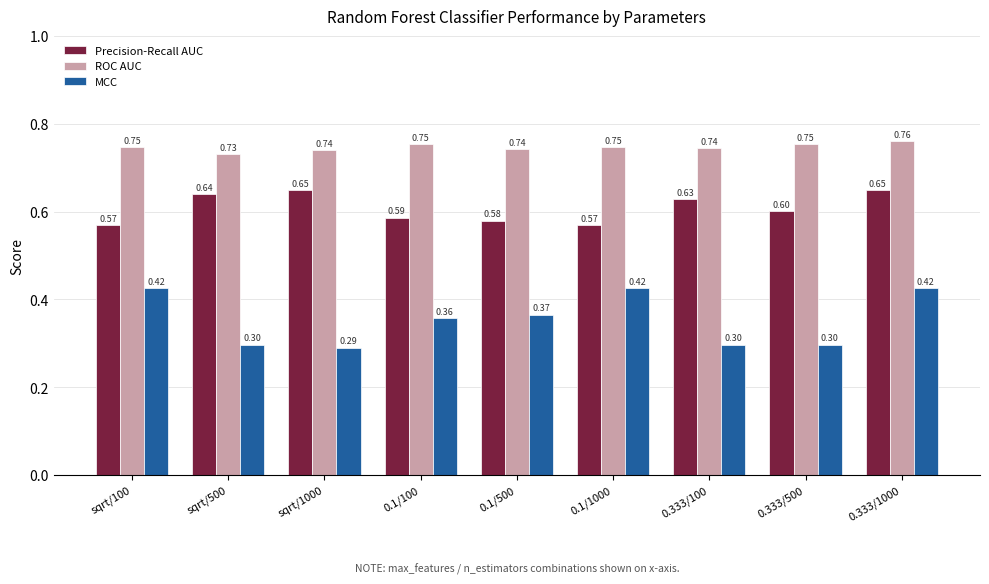

How many bars are there in each group?

3